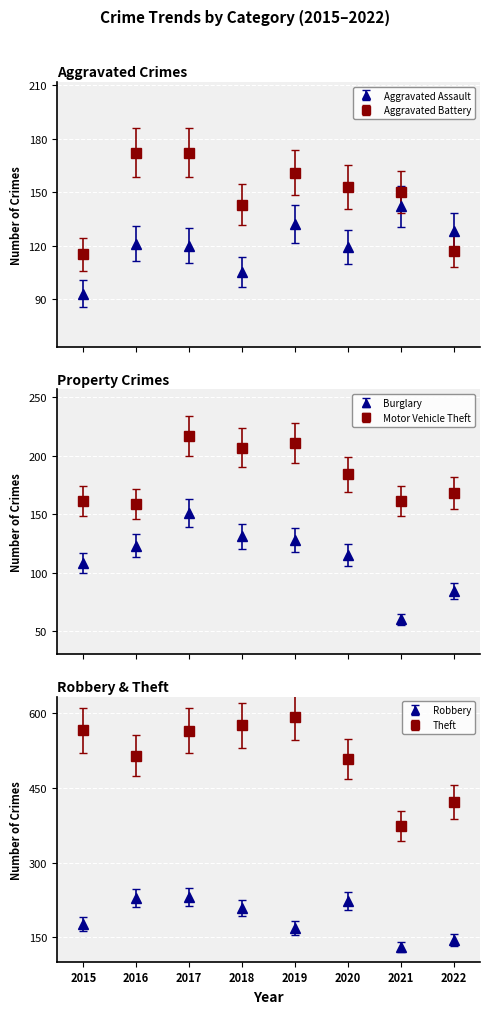

The value of Aggravated Battery at 2022 is 117.0. True or false?

True